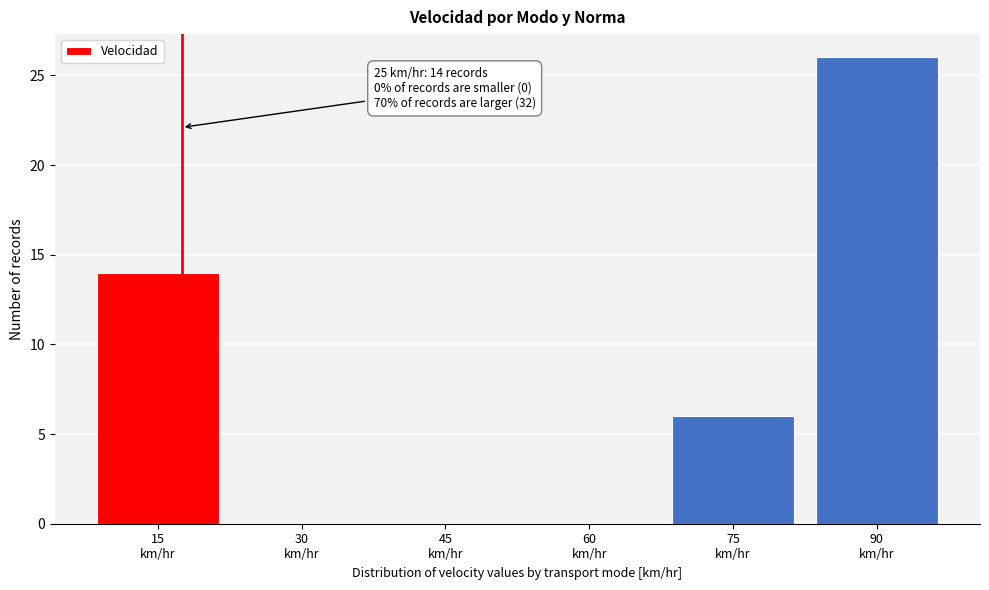

What is the sum of all values?

46